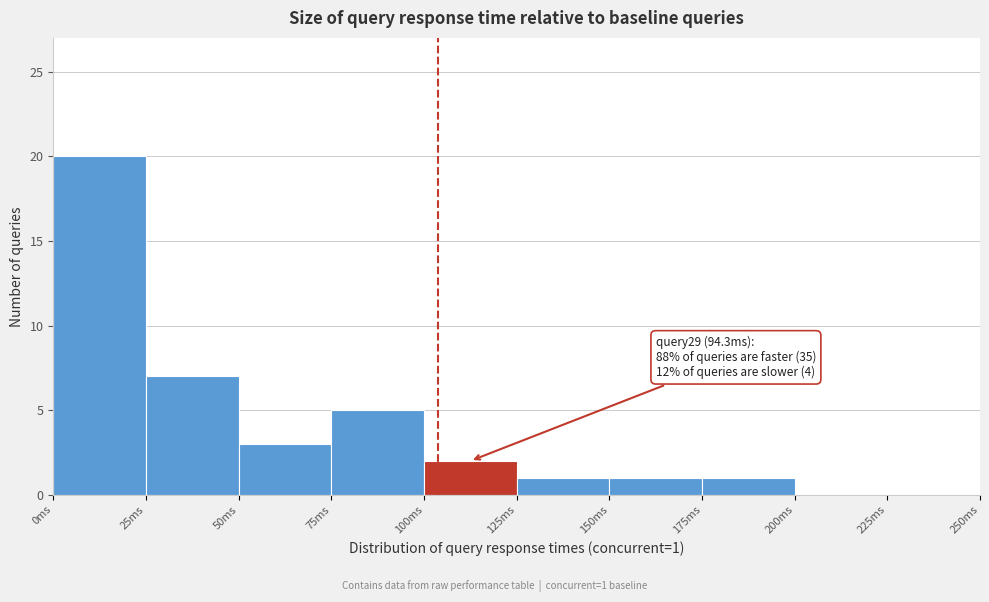

Over which range of the x-axis is the bar tallest?

0 to 25